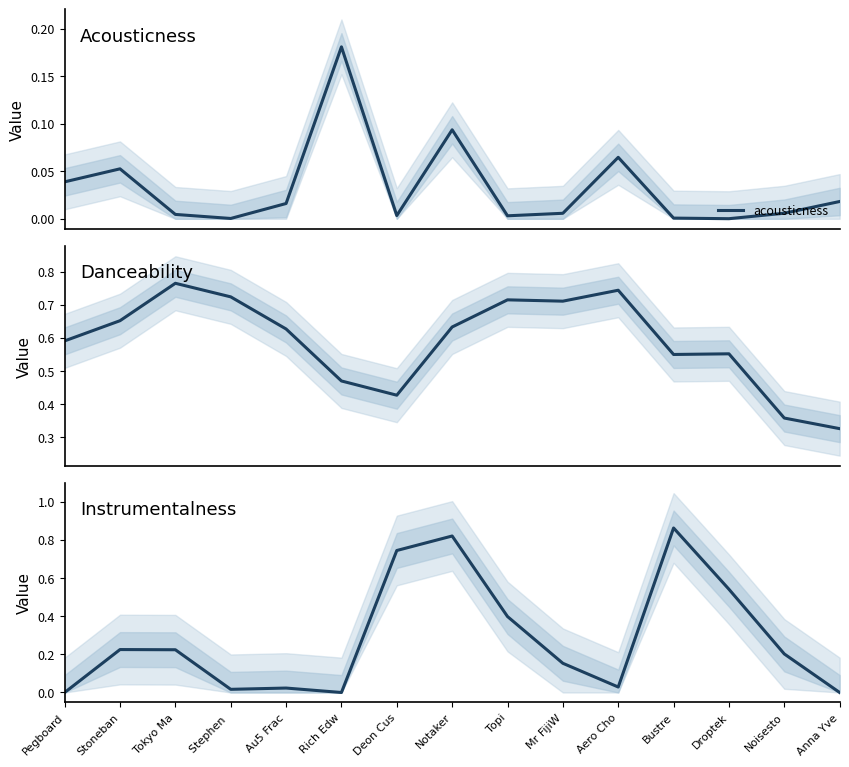

Between which two adjacent categories do instrumentalness and danceability first intersect?

Rich Edw and Deon Cus